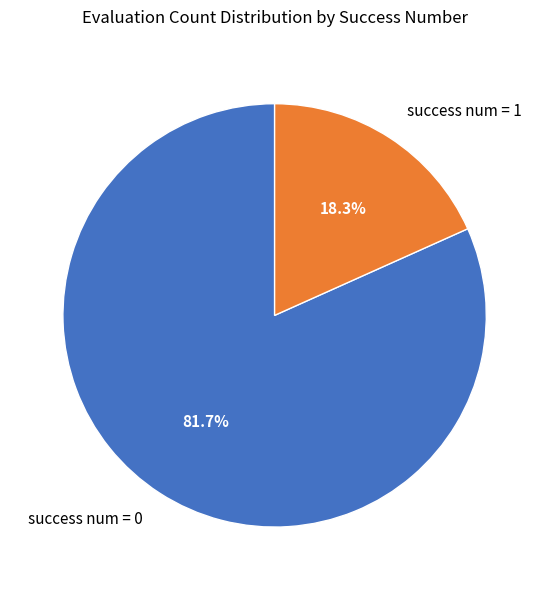

To the nearest percent, what is the difference between the largest and smallest slice percentages?

63%